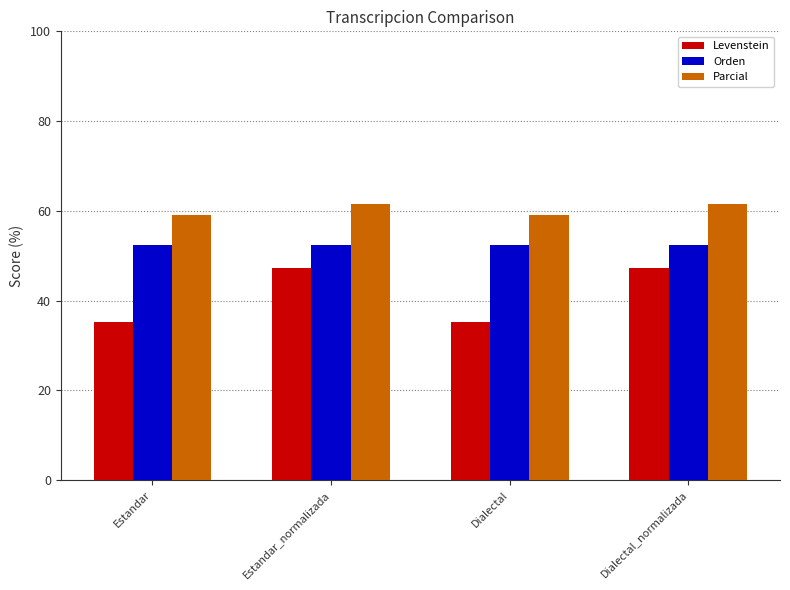

What position from the left is Estandar?

1